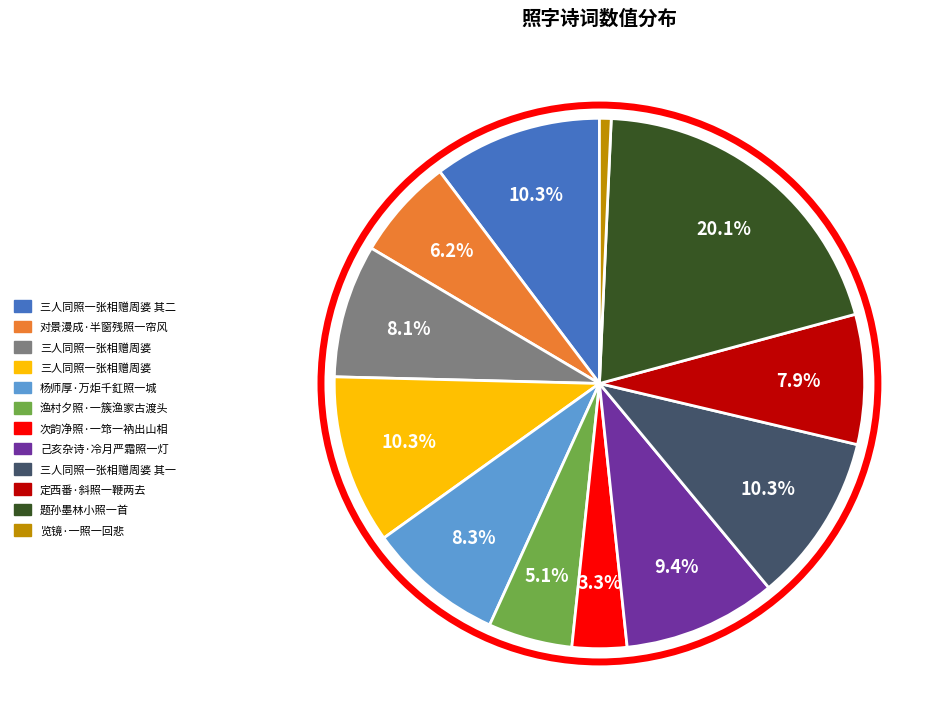

Does any single category account for the majority?

No